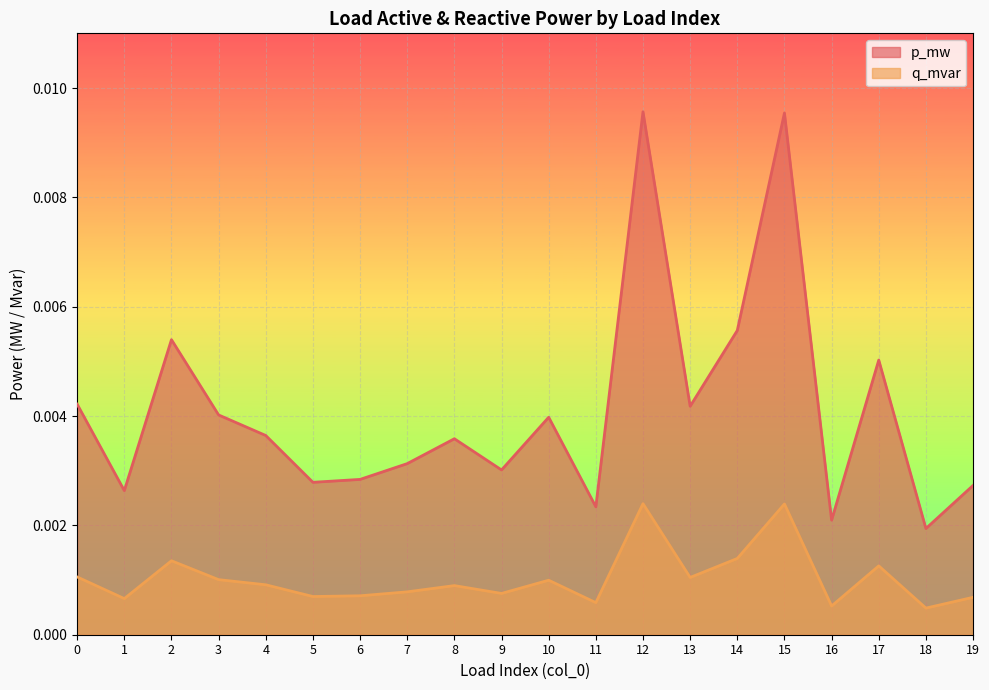

At which category does q_mvar reach its first local valley?

1